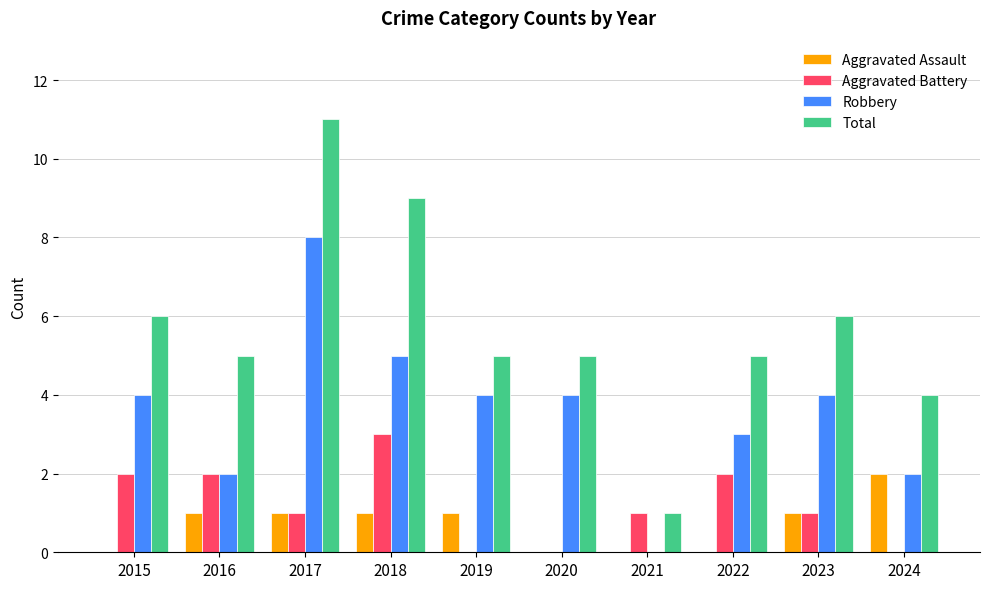

What is the average value of the Aggravated Assault series?

1